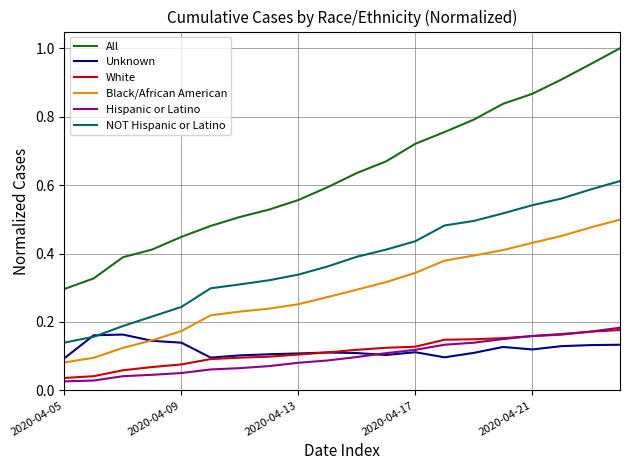

What is the sum of all All values?

12.7